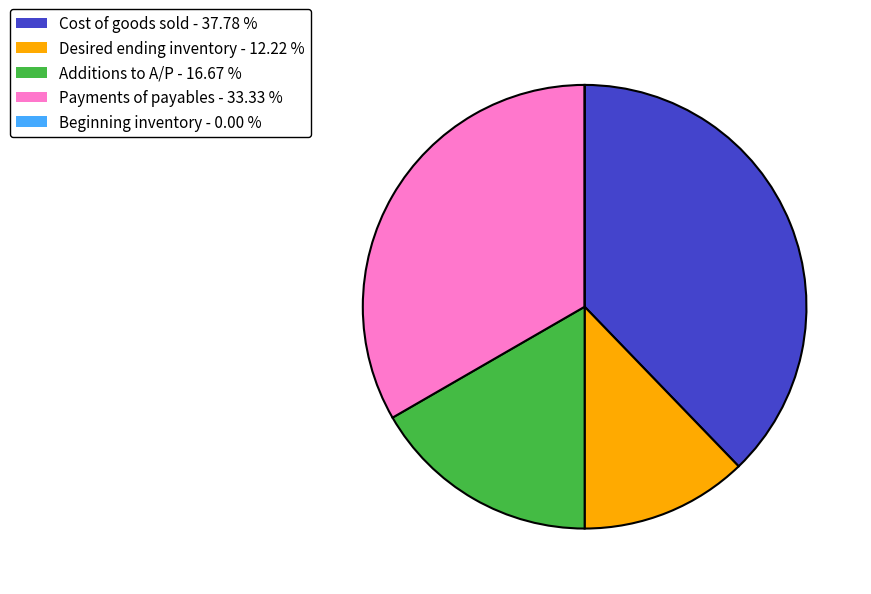

Is the sum of Additions to A/P and Desired ending inventory greater than half?

No